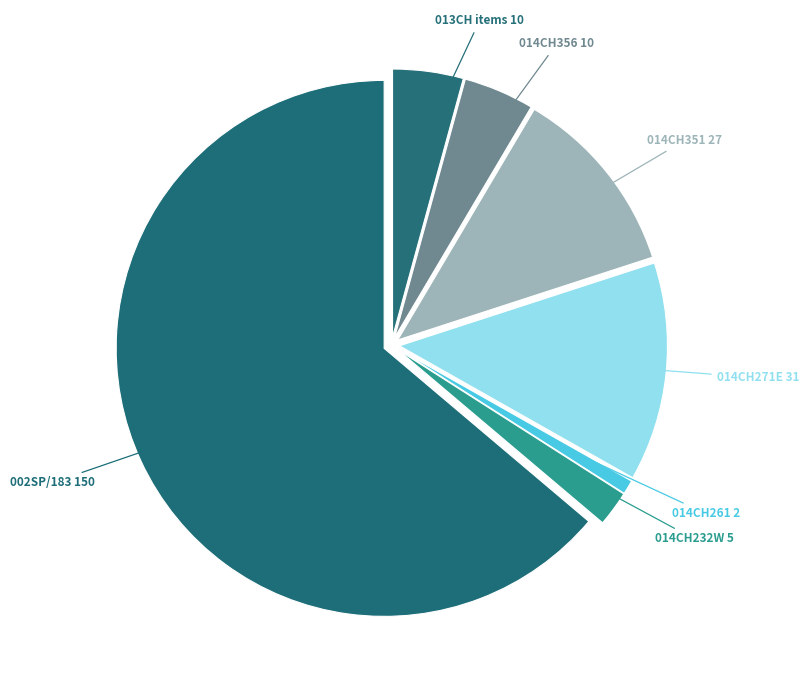

How many segments does this pie chart have?

7